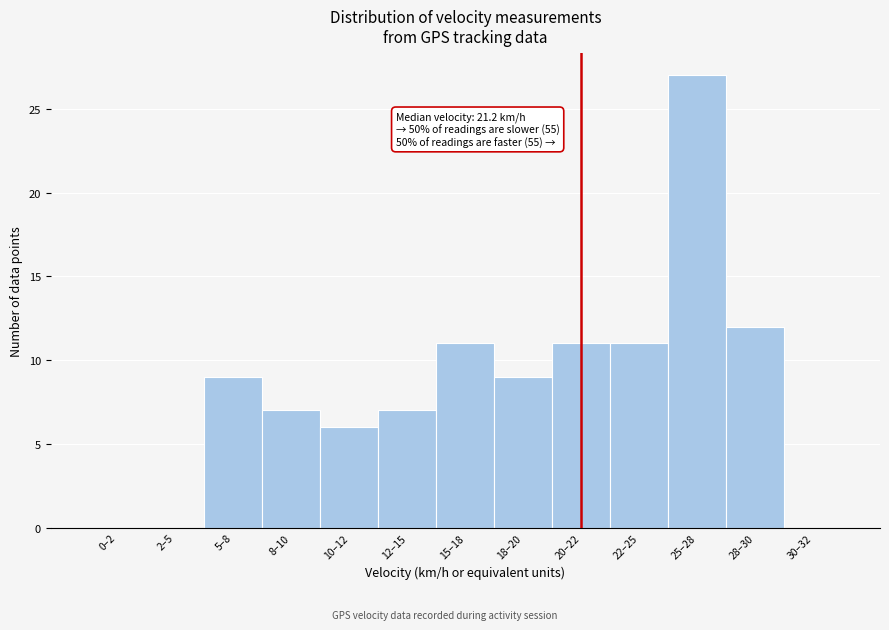

Reading left to right, transcribe all the data shown in this chart.

0–2=0	2–5=0	5–8=9	8–10=7	10–12=6	12–15=7	15–18=11	18–20=9	20–22=11	22–25=11	25–28=27	28–30=12	30–32=0